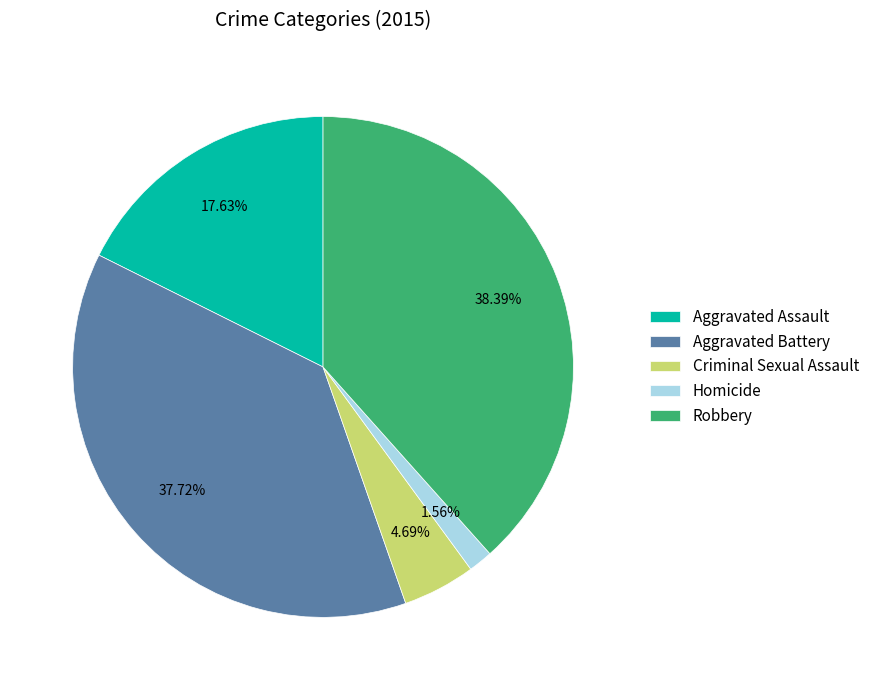

What is the ratio of the value at Aggravated Battery to the value at Aggravated Assault?

2.1